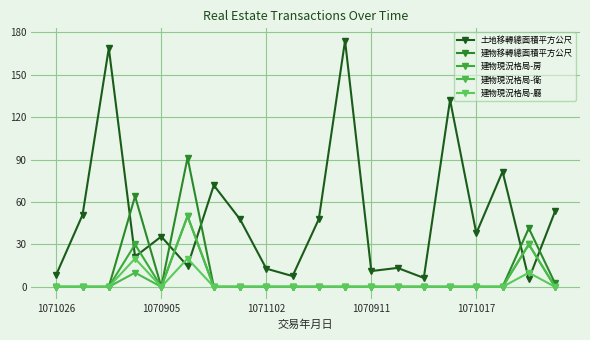

True or false: 建物現況格局-房 and 建物現況格局-衛 cross at least once.

False